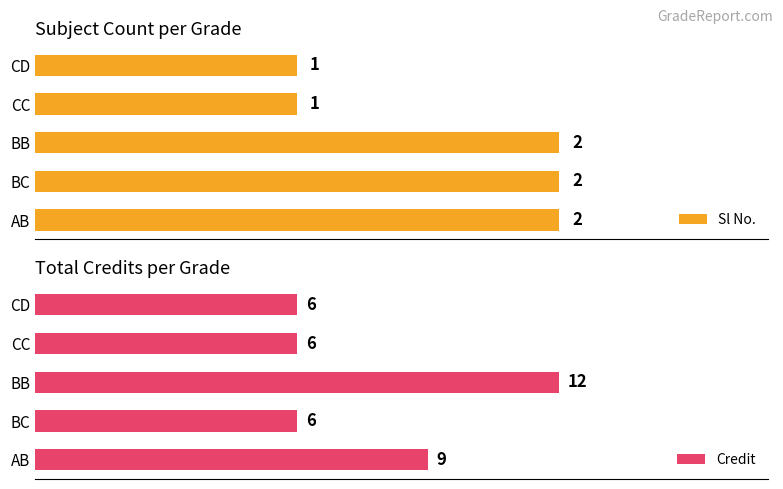

How many data points does each series have?

5